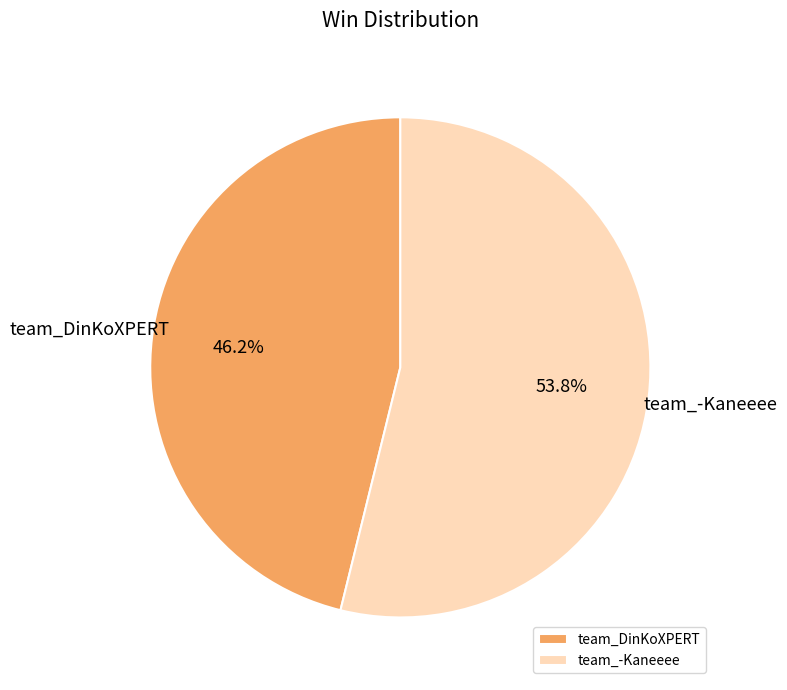

Between team_DinKoXPERT and team_-Kaneeee, which is larger?

team_-Kaneeee